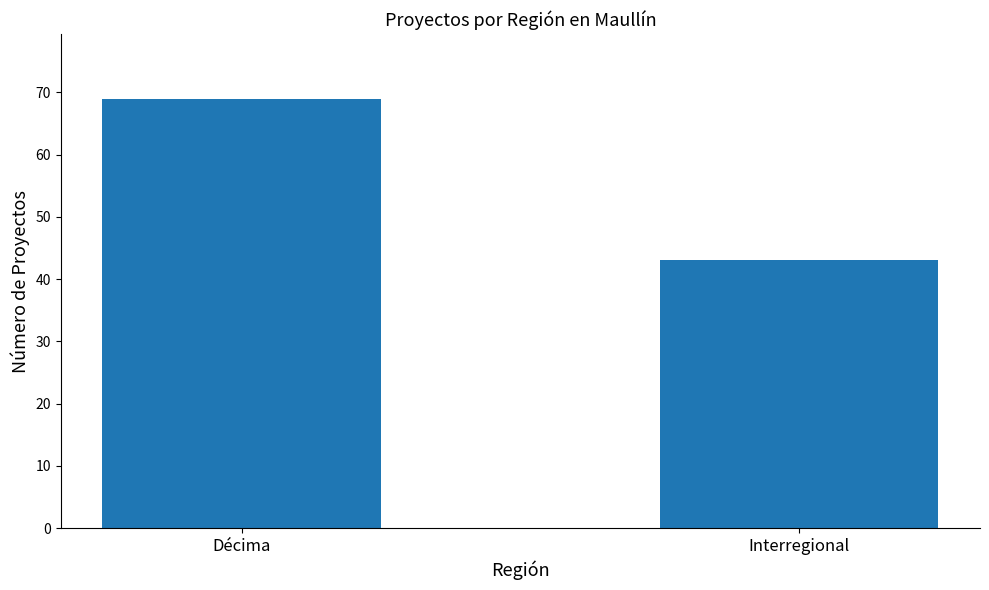

Read the value at Décima.

69